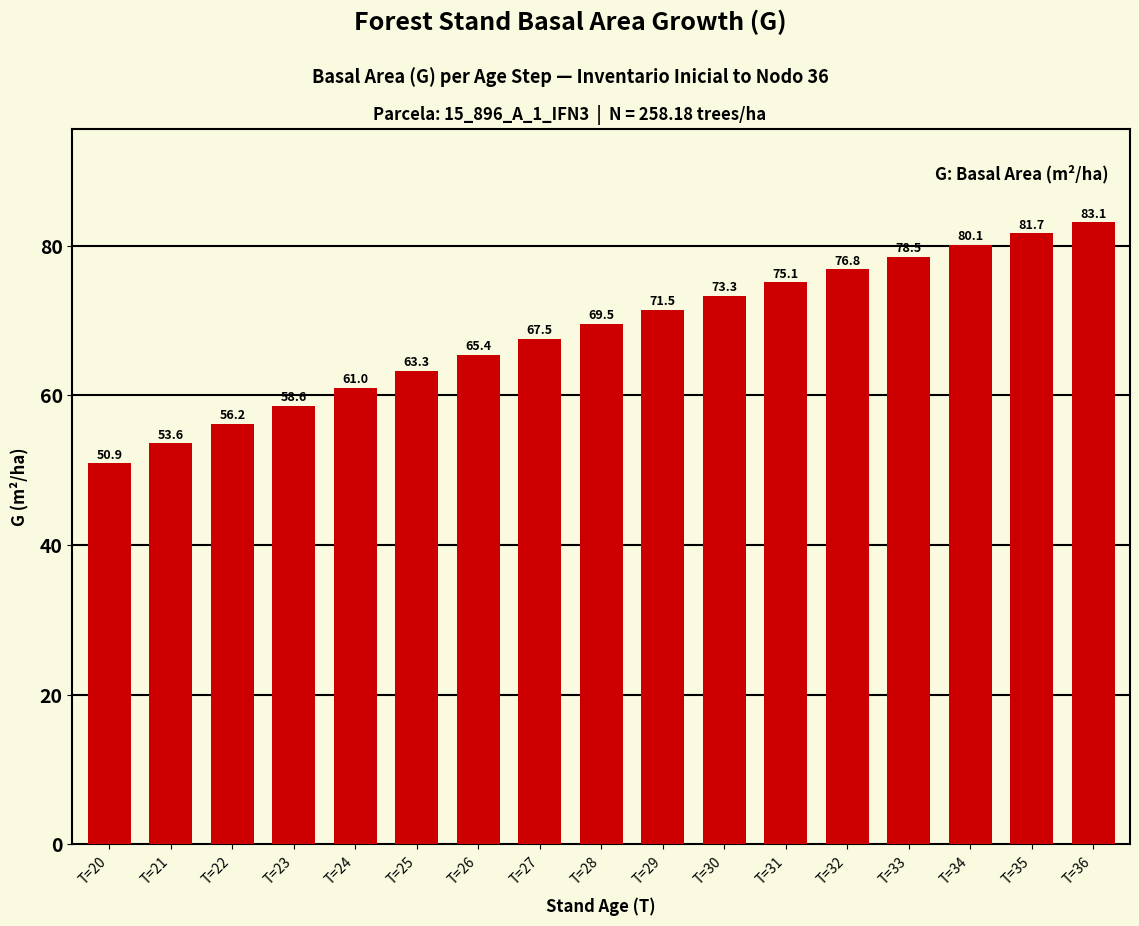

How many categories are shown in the chart?

17